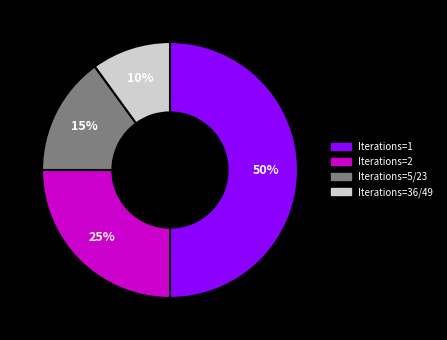

To the nearest percent, what is the average slice percentage?

25%